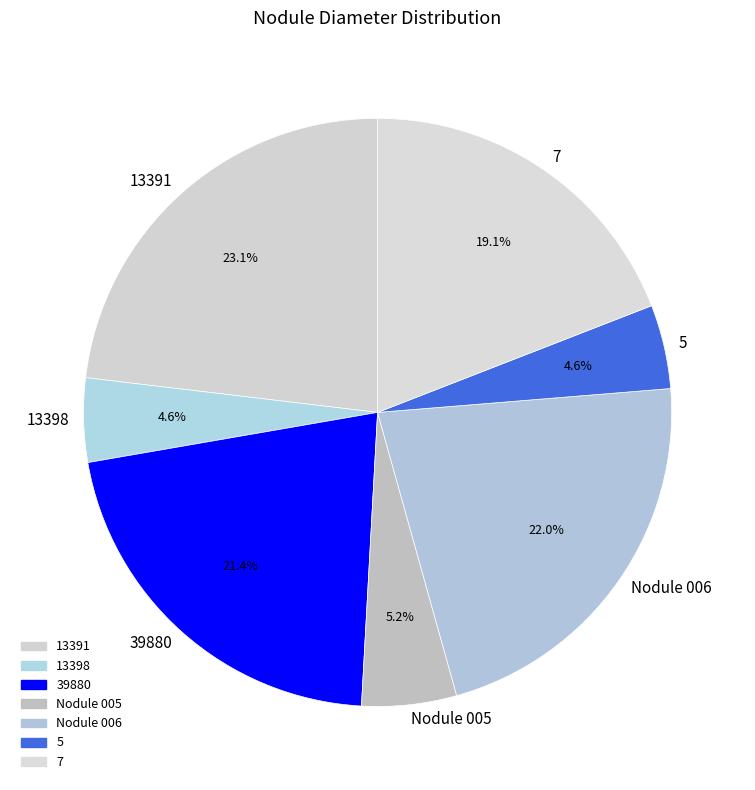

Is it true that 39880 is 21% of the pie?

True